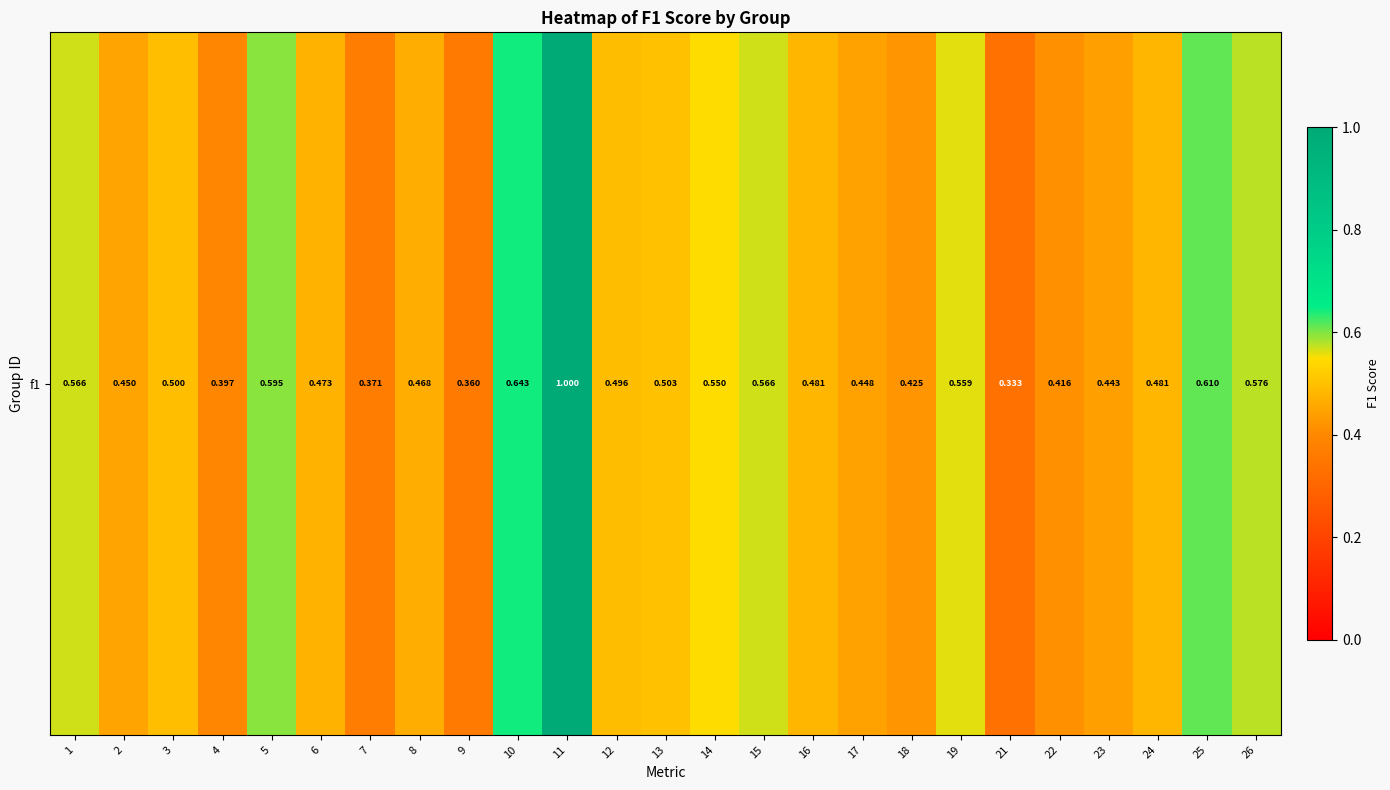

What is the sum of all values?

12.7